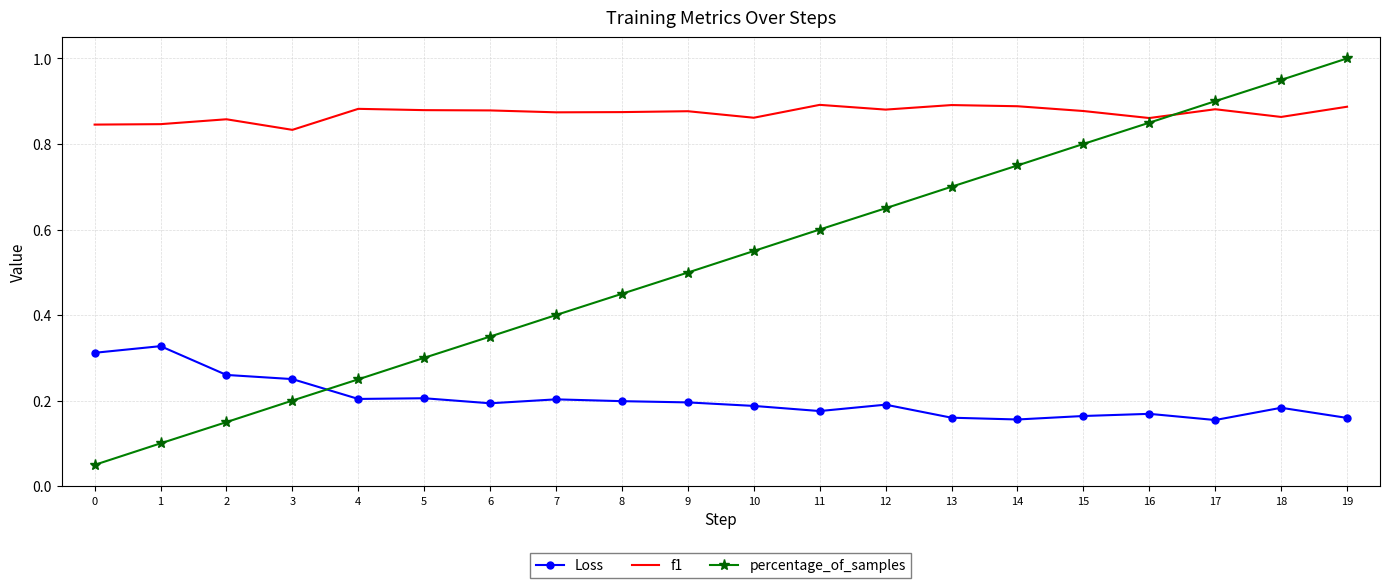

At which category does the chart reach its peak across all series?

19